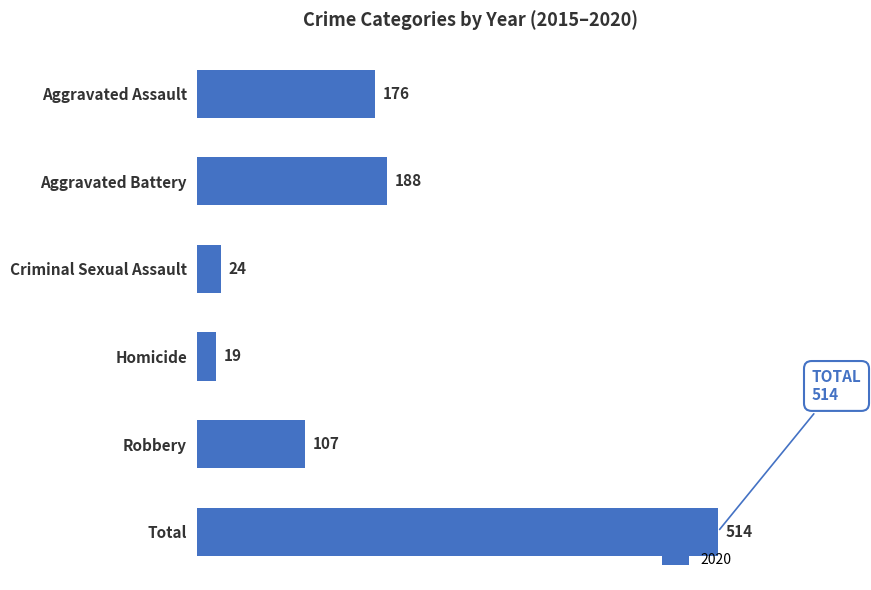

The chart shows a value of 107 at Robbery. True or false?

True